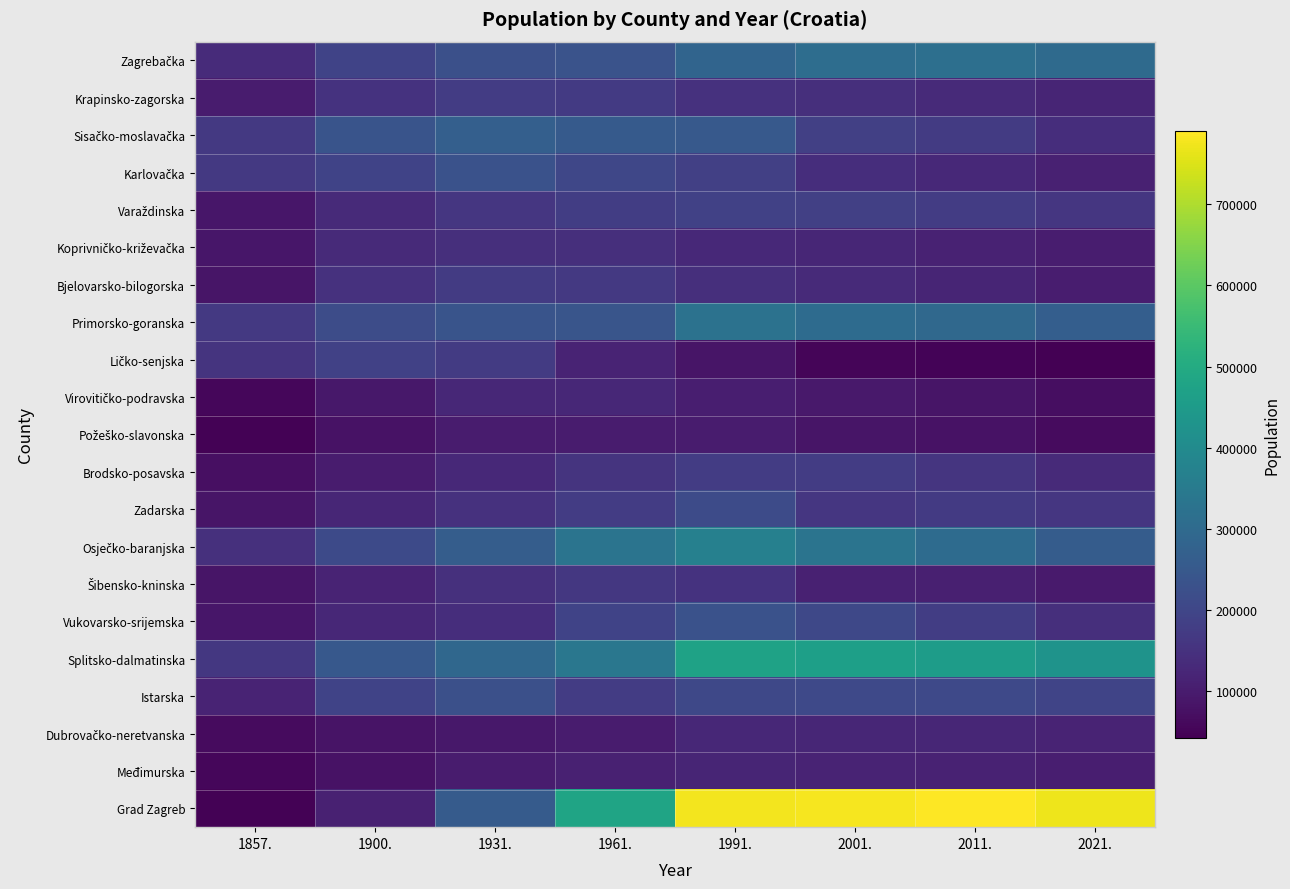

At which category is the sum across all series the highest?

1991.